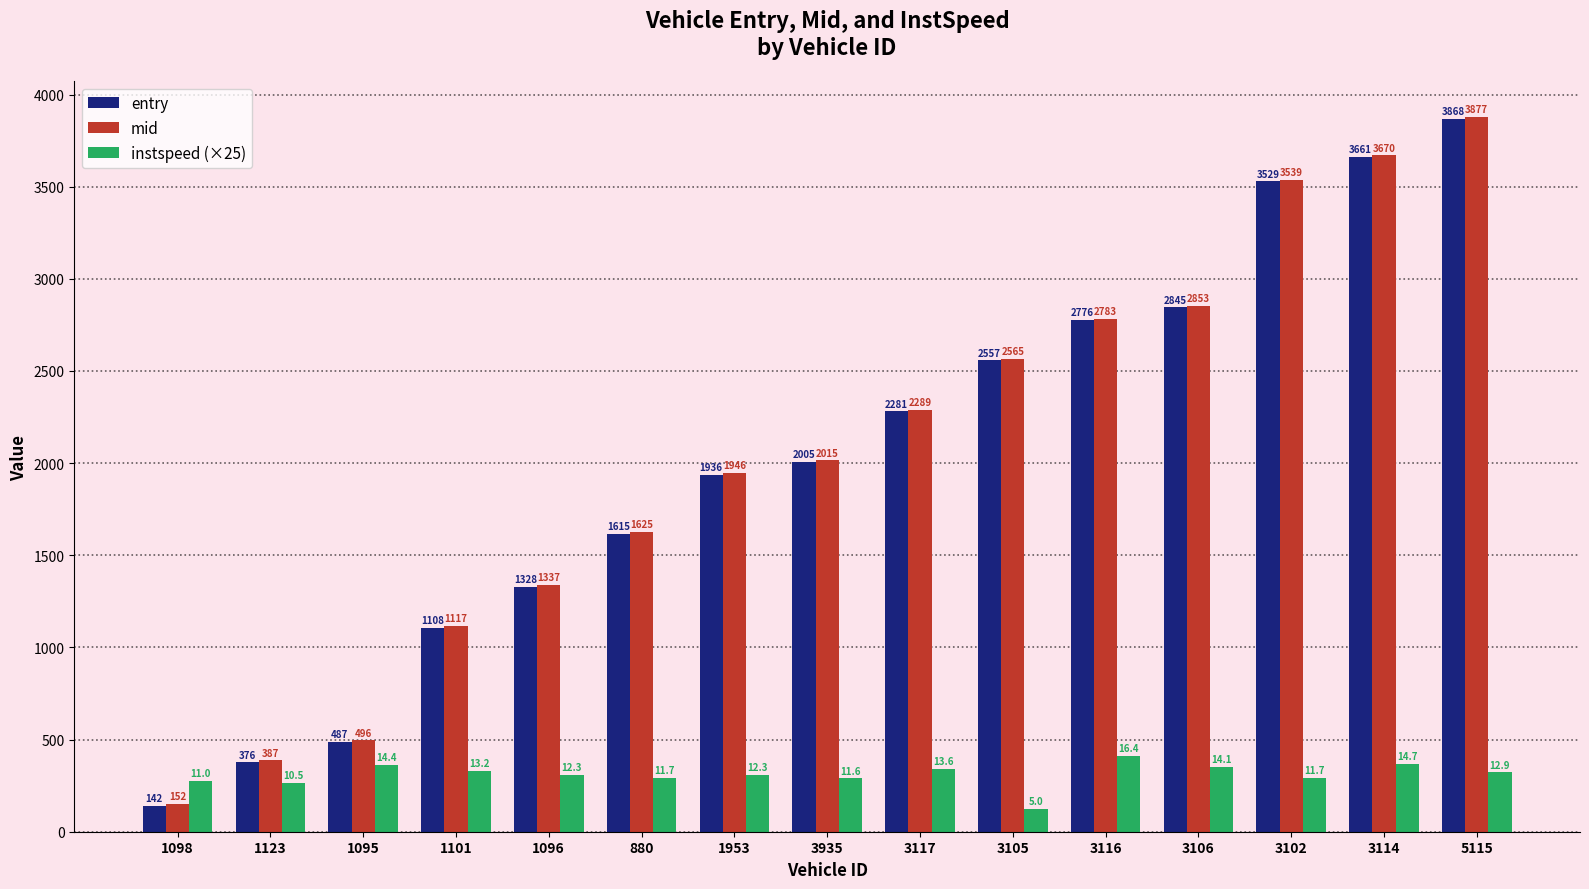

How many distinct data groups are displayed?

3